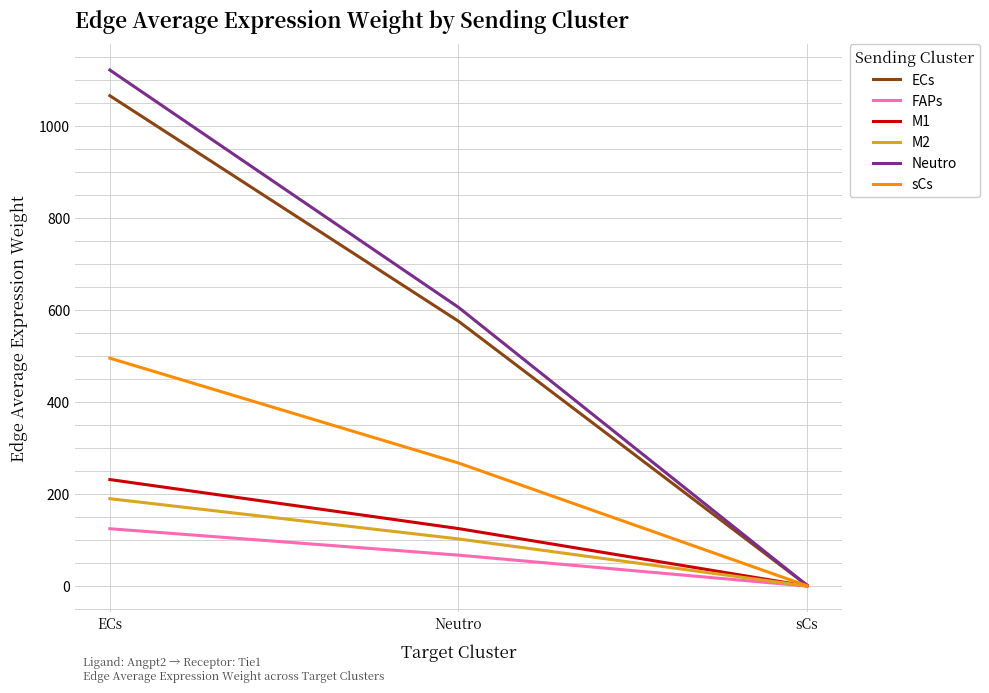

Read the Neutro value at sCs.

1.9